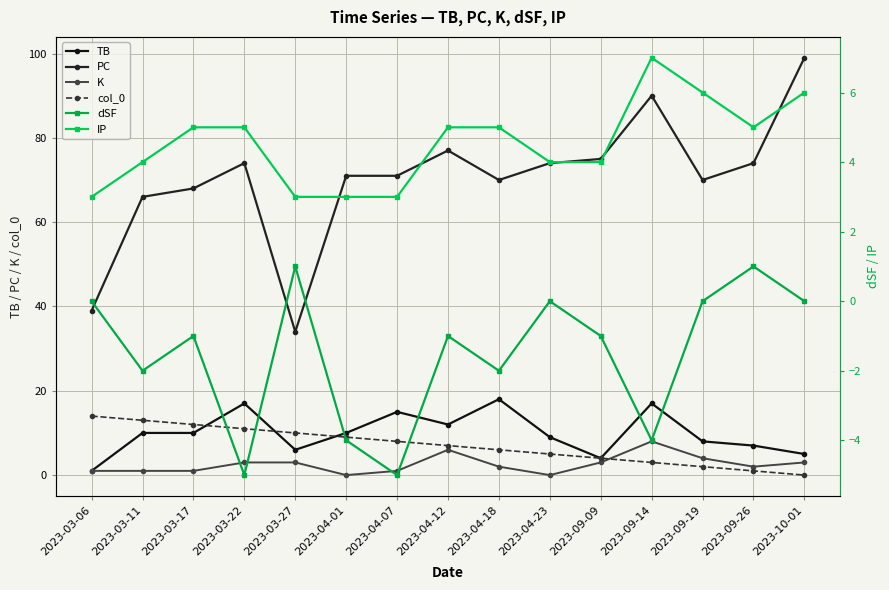

Is it true that PC equals 28 at 2023-04-12?

False